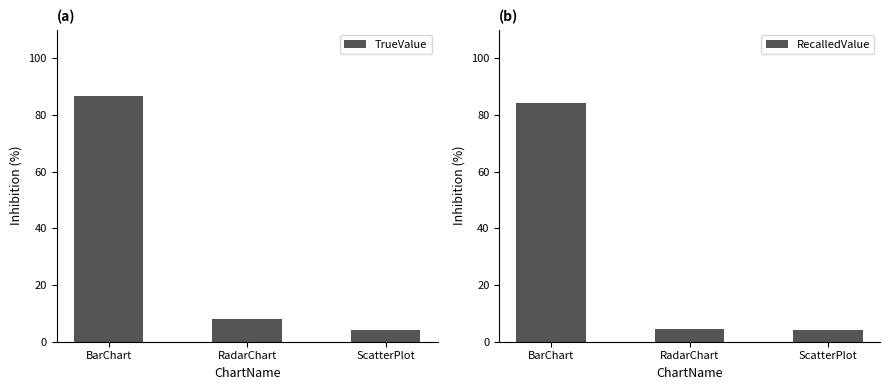

What is the spread (max minus min) of values at ScatterPlot?

0.1